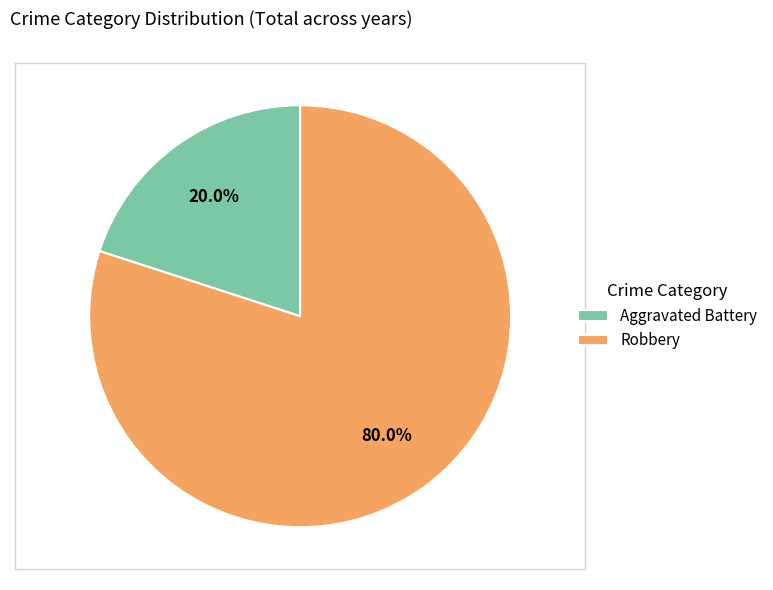

What percentage is NOT represented by Aggravated Battery?

80.0%